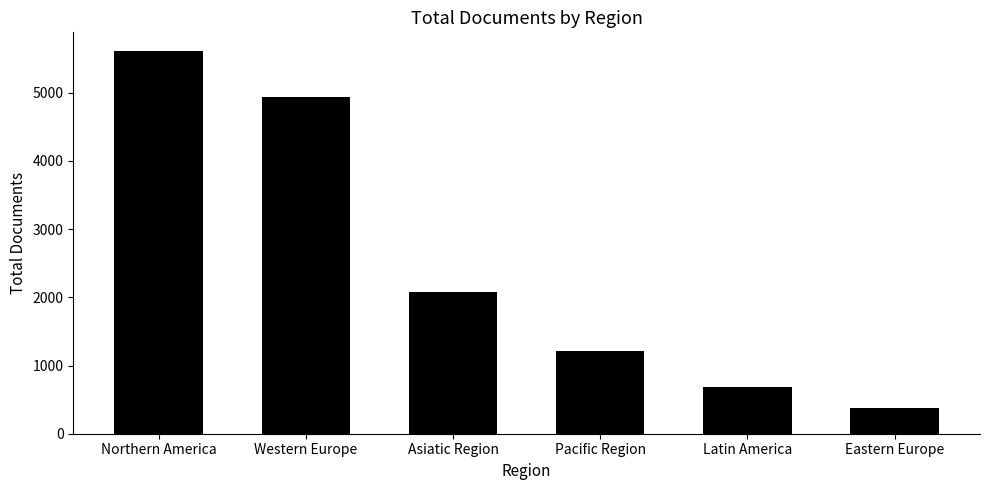

What is the difference between the maximum and minimum values?

5223